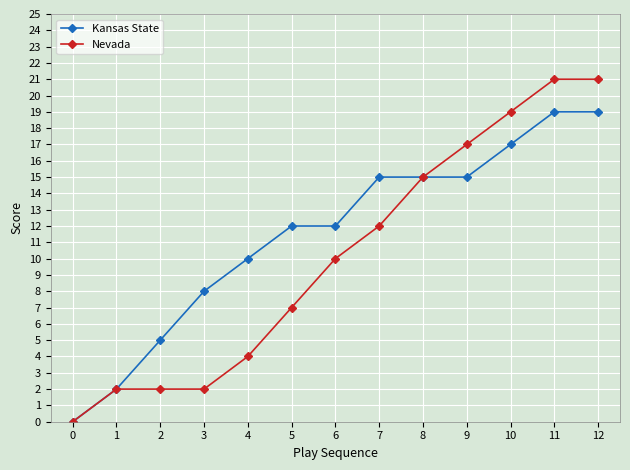

What is the greatest value displayed?

21